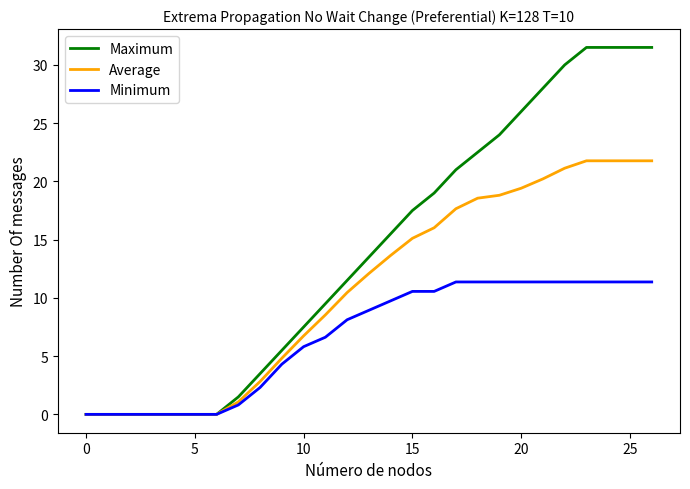

Which series has the widest spread of values?

Maximum